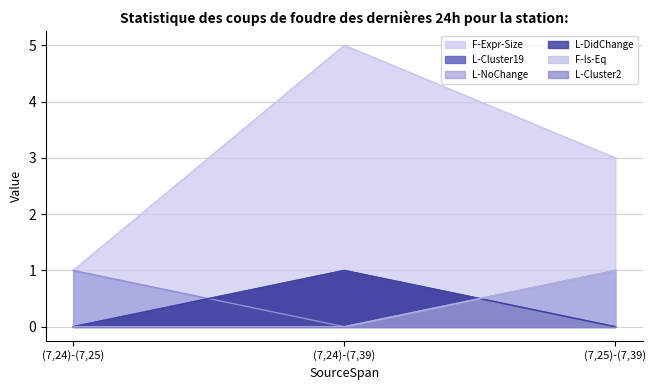

The value of L-Cluster19 at (7,25)-(7,39) is 0. True or false?

False